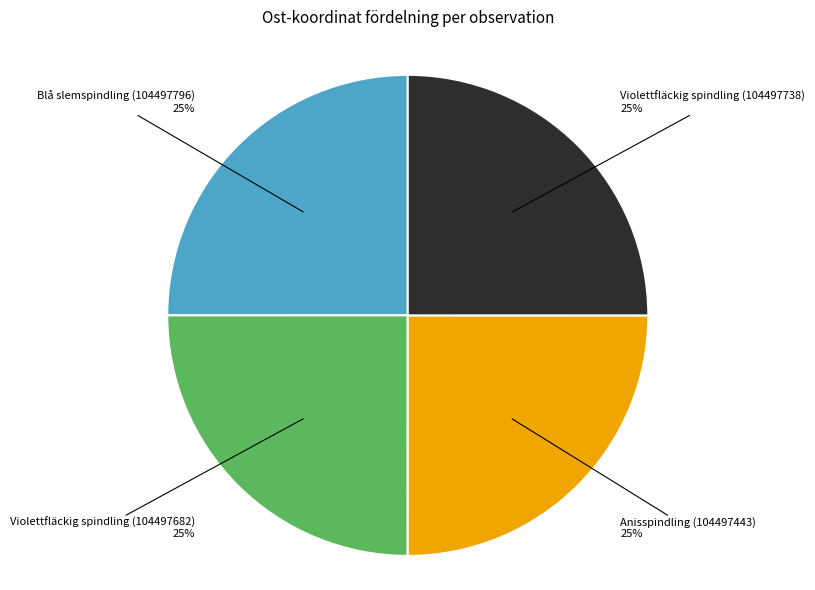

How many segments does this pie chart have?

4